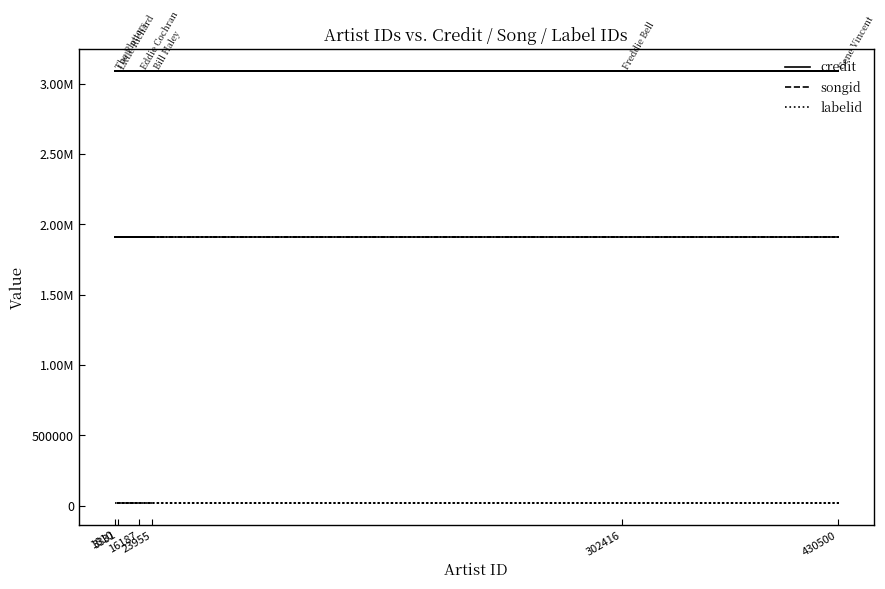

True or false: labelid and songid intersect in this chart.

False